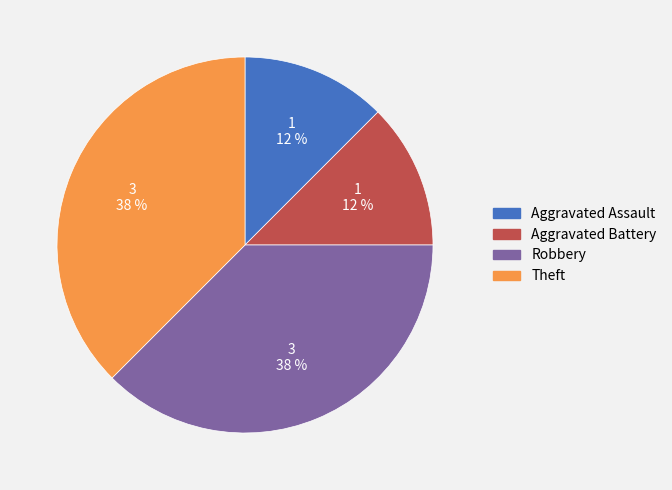

Is there a majority slice in this chart?

No